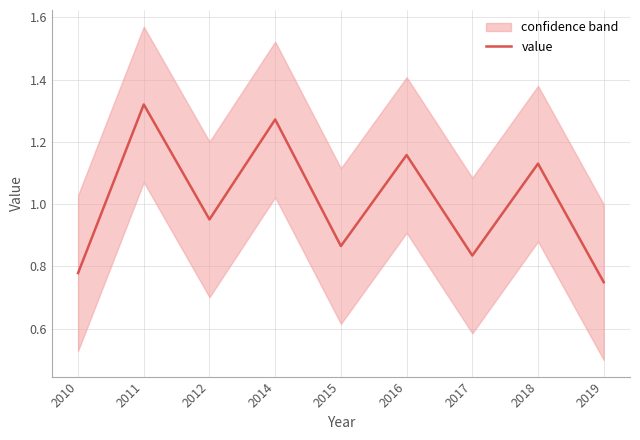

How many interior local valleys (lower than both neighbors) does the data have?

3